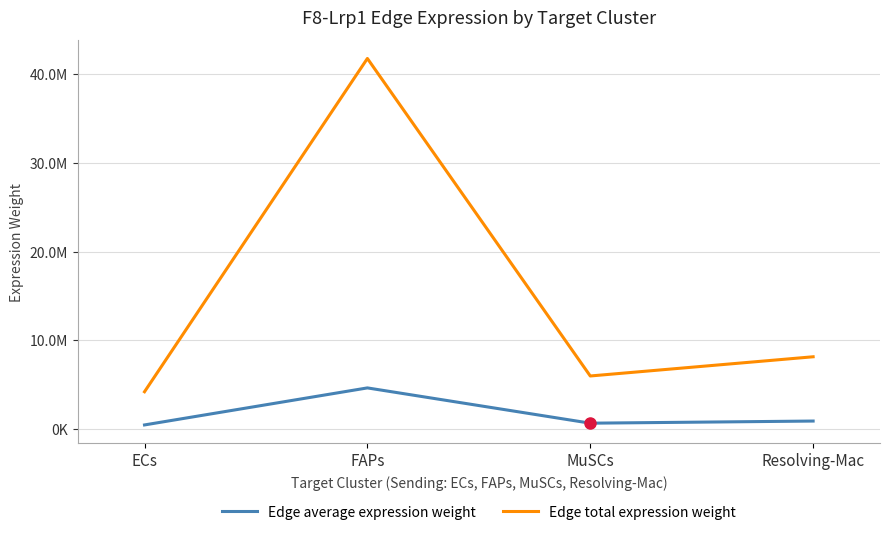

True or false: Edge average expression weight and Edge total expression weight cross at least once.

False